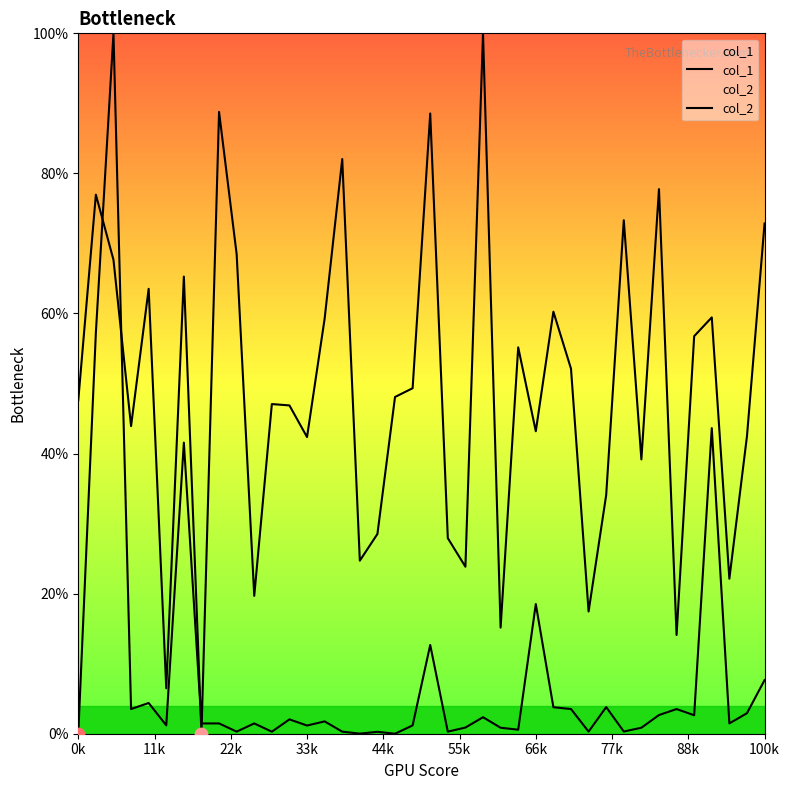

At how many categories does at least one series exceed 71?

9